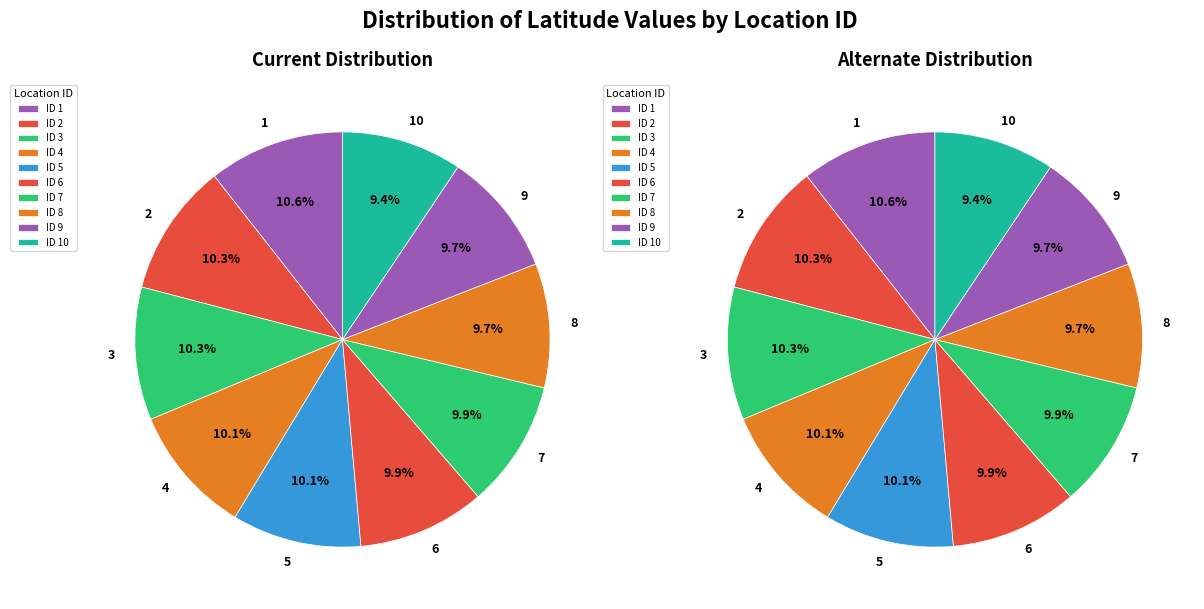

Count the number of slices in the pie.

10